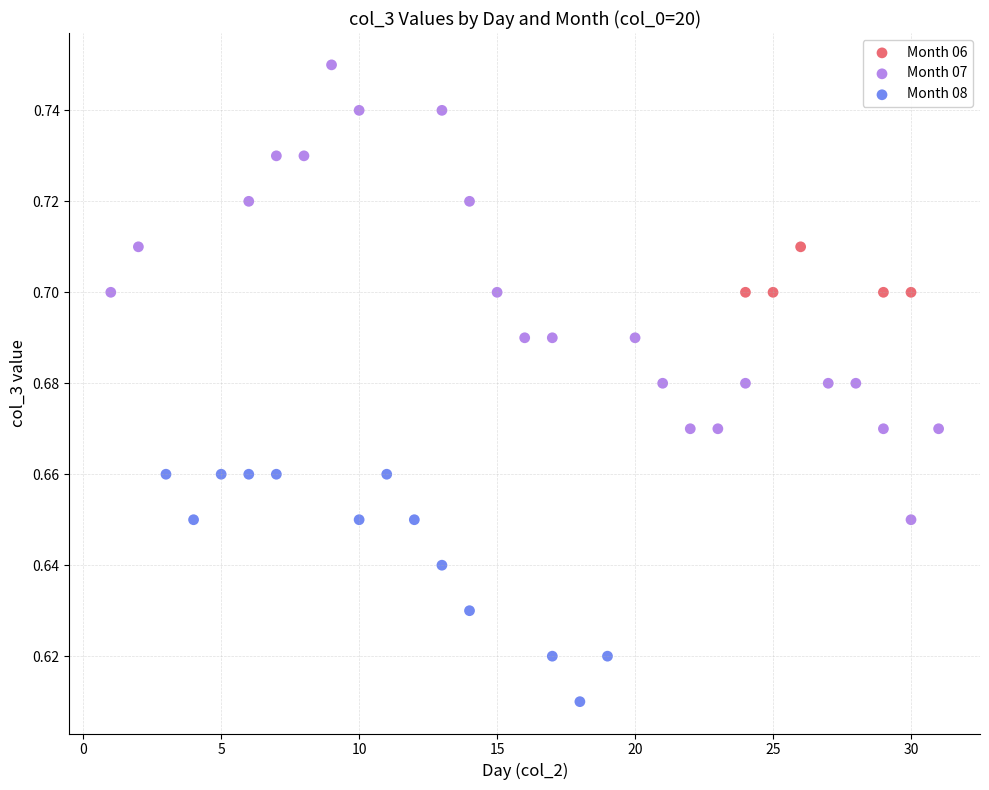

Which series reaches the minimum Y coordinate?

Month 08